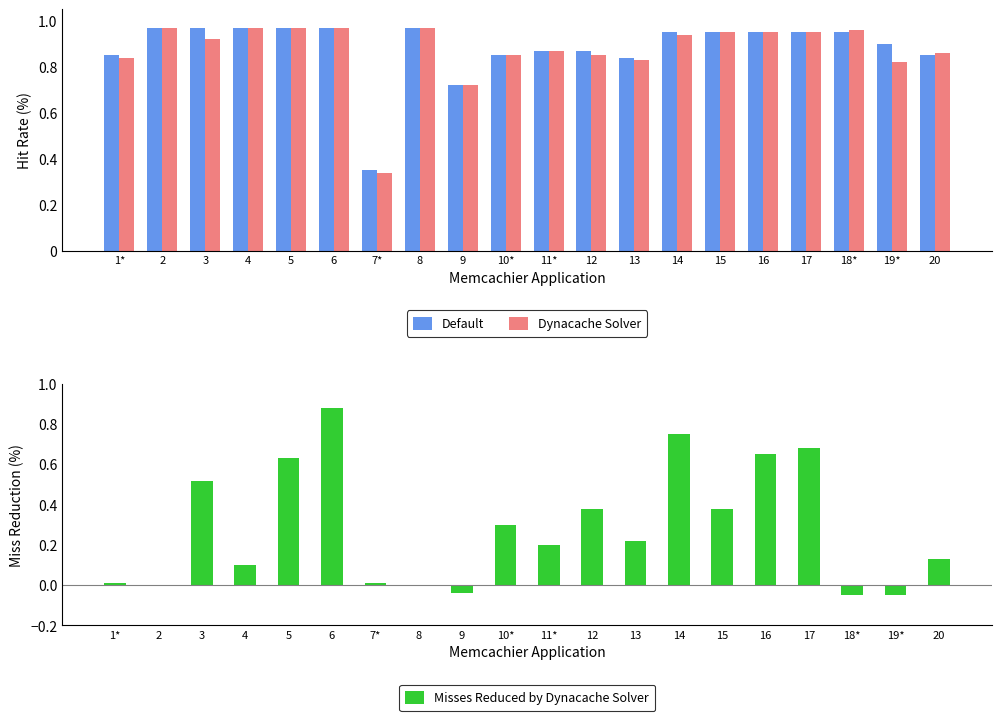

At 11*, list the series in order from smallest to largest.

Misses Reduced by Dynacache Solver, Default, Dynacache Solver